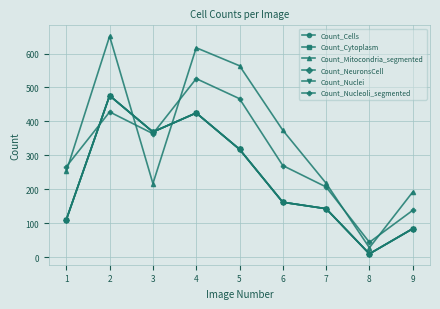

Does the chart have visible grid lines?

Yes